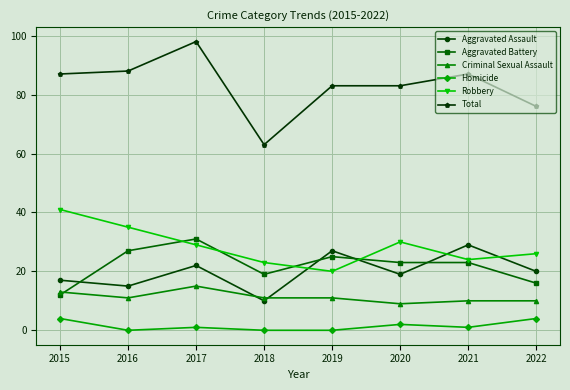

Rank the series by their maximum value, from highest to lowest.

Total, Robbery, Aggravated Battery, Aggravated Assault, Criminal Sexual Assault, Homicide